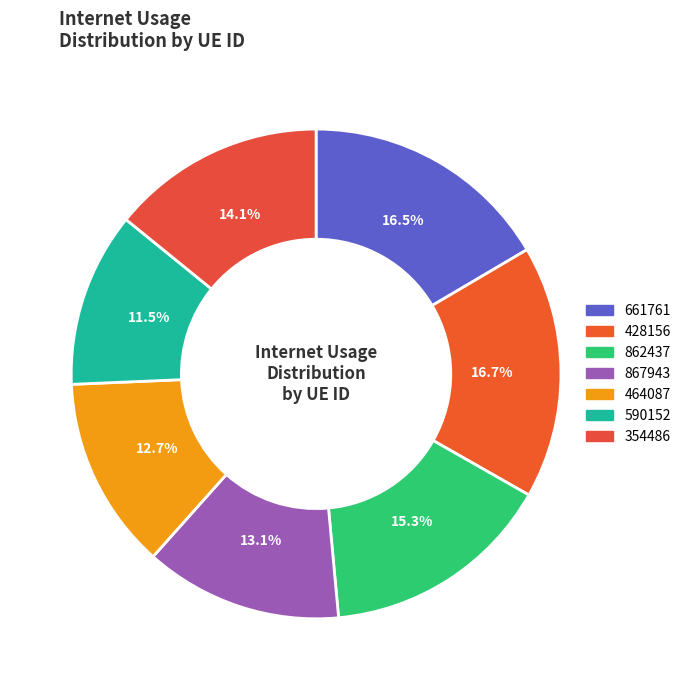

What portion of the pie excludes 590152?

88.5%